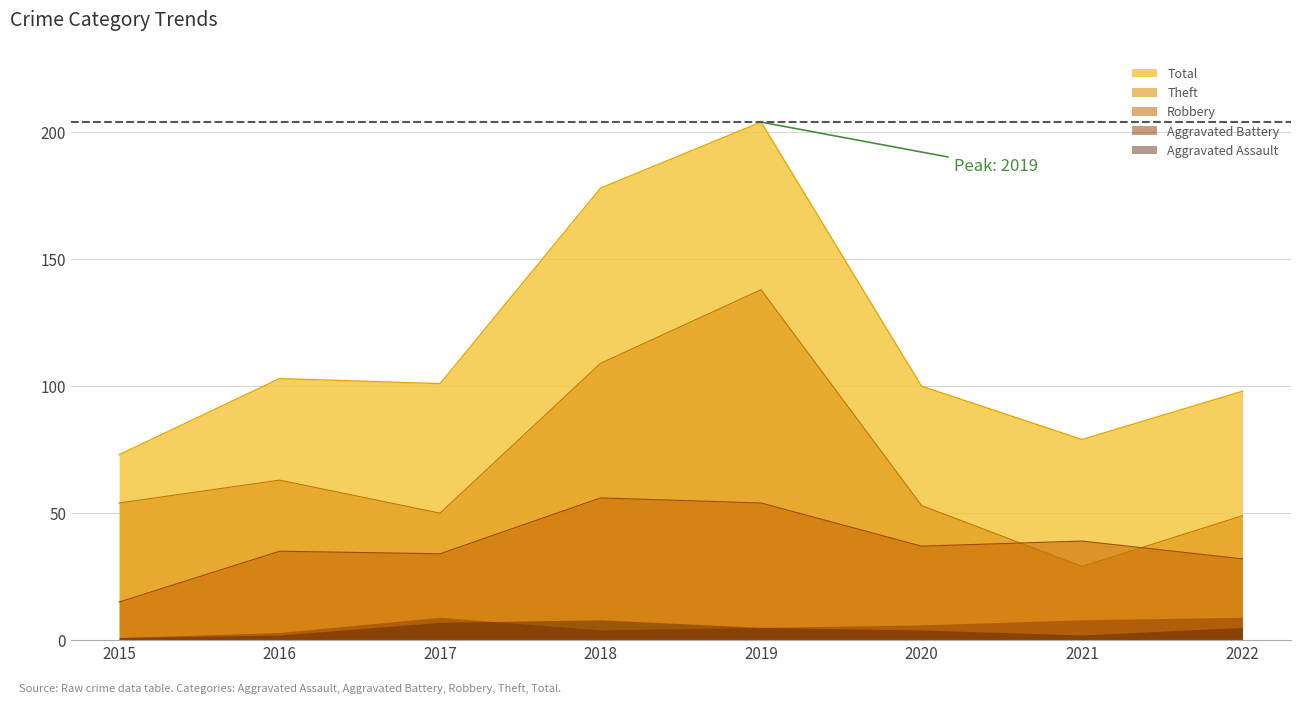

Rank the series at 2020 from highest to lowest value.

Total, Theft, Robbery, Aggravated Battery, Aggravated Assault